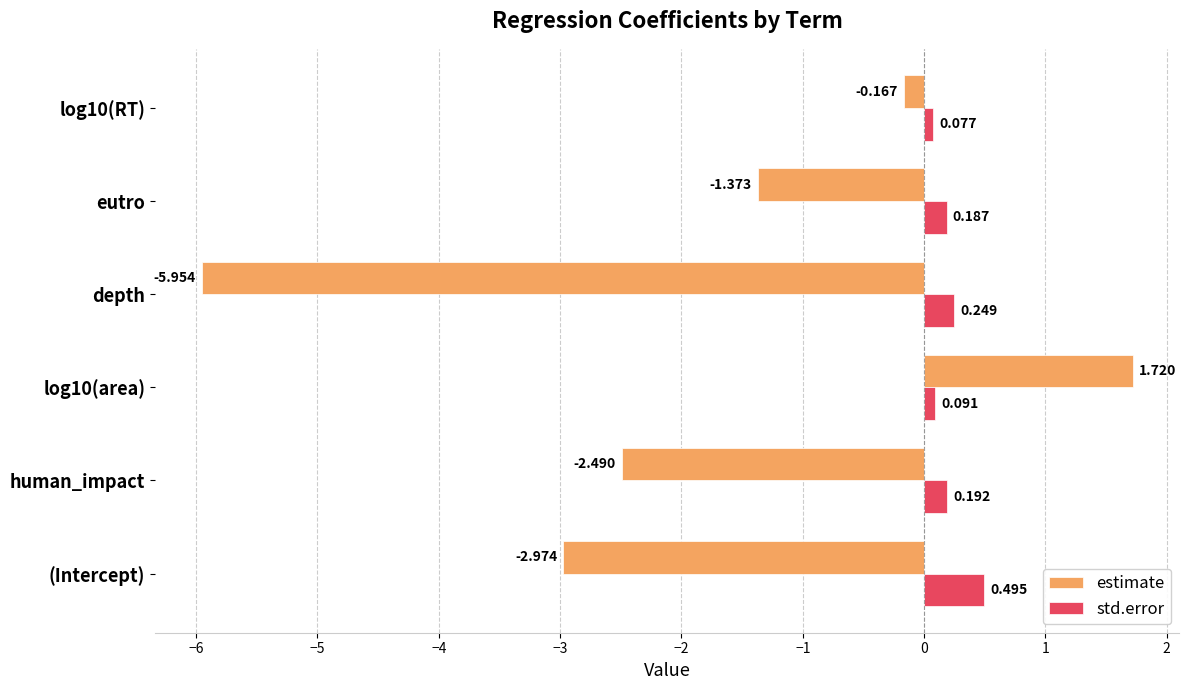

List the series in order of their overall mean, highest first.

std.error, estimate